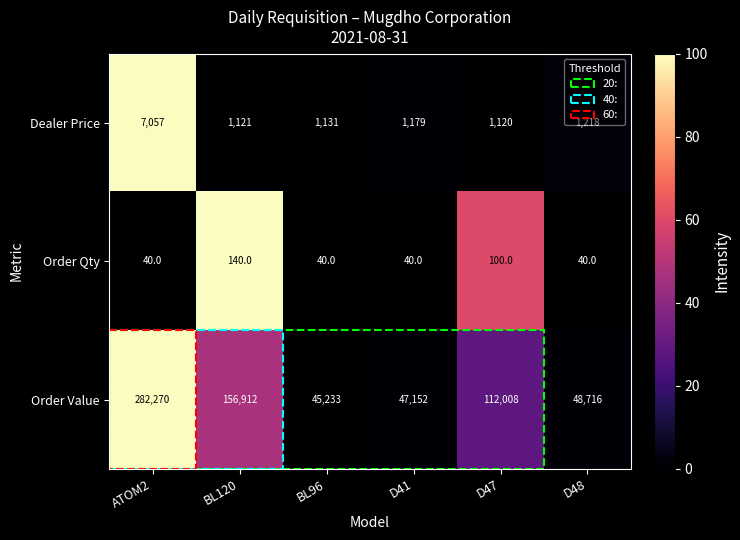

What is the total value across all series at D41?

48371